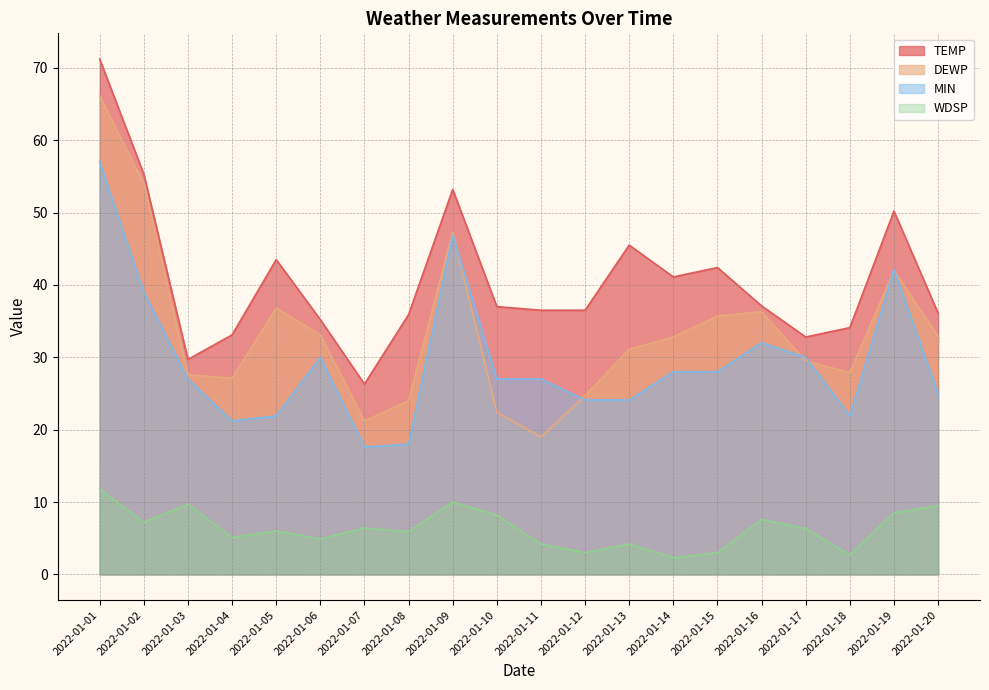

True or false: TEMP and DEWP intersect in this chart.

False